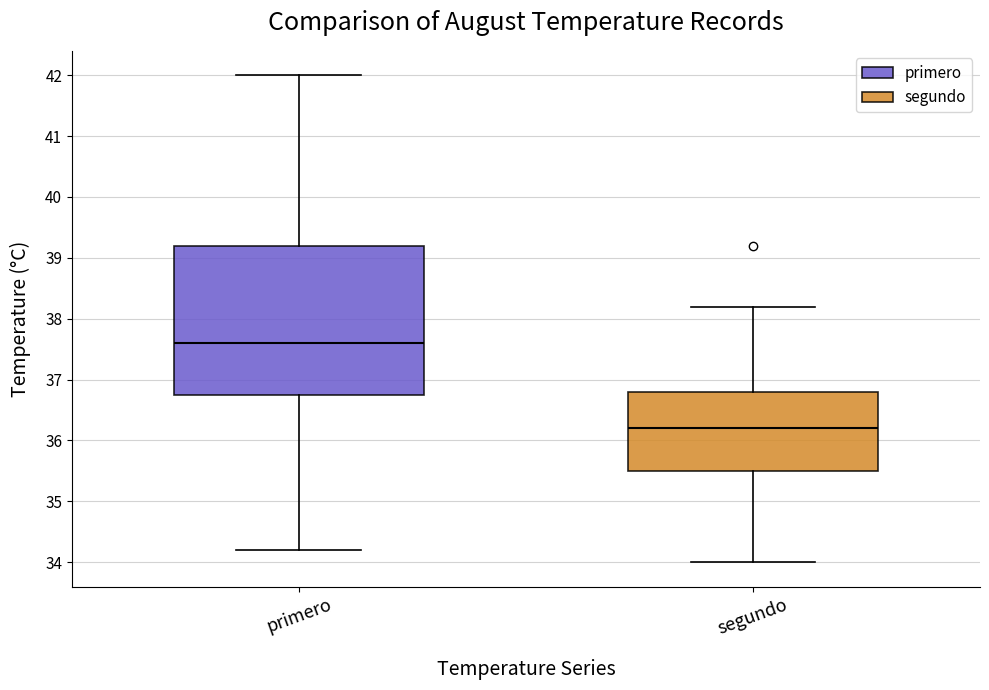

Reading left to right, transcribe this box plot: for each box, give where its median line is, the range the box spans, and where its two whiskers end, as read against the y-axis. The values are not printed on the chart, so give them approximately, as read against the axis.

primero: median 37.6, box 36.8 to 39.2, whiskers 34.2 to 42.0
segundo: median 36.2, box 35.5 to 36.8, whiskers 34.0 to 38.2